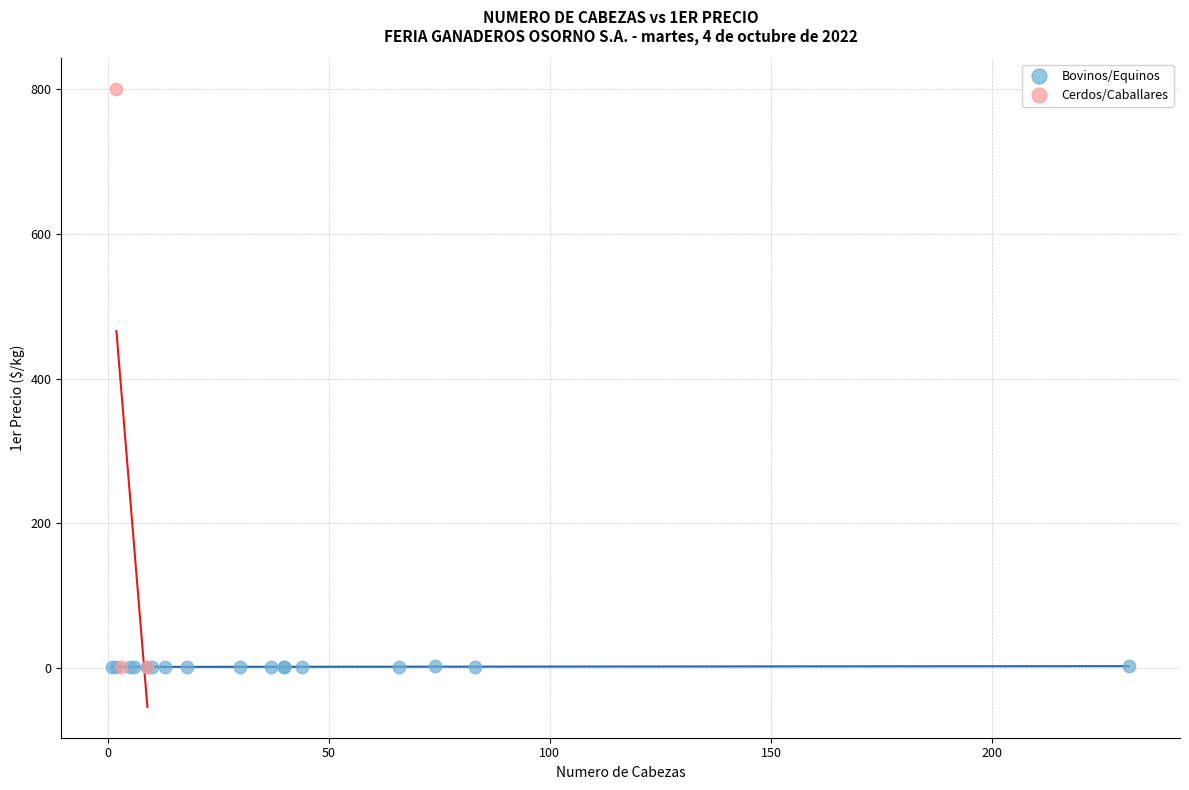

Which series has the widest spread of Y values?

Cerdos/Caballares